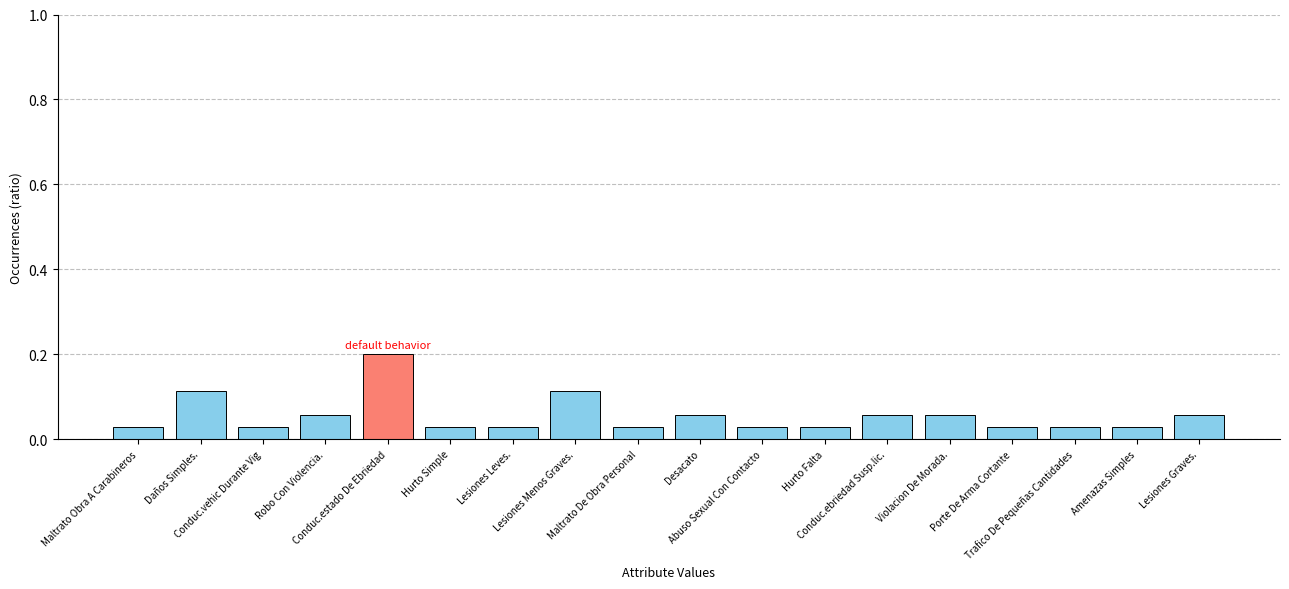

What is the sum of all values?

1.0